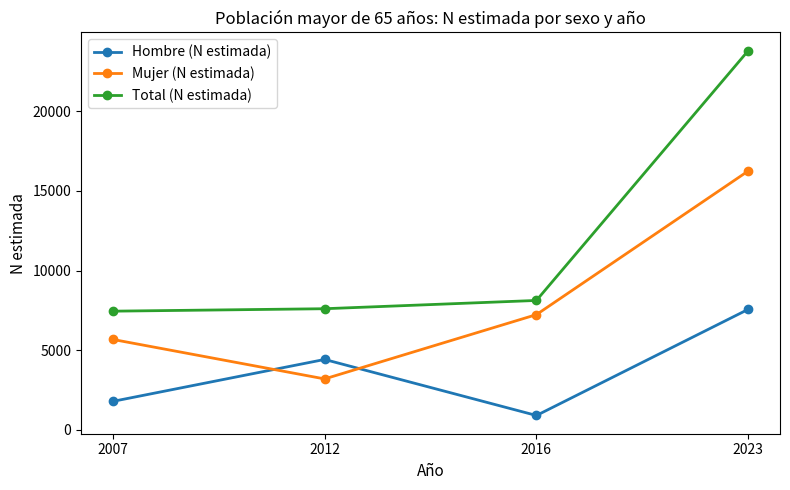

What is the sum of the Mujer (N estimada) values at 2016 and 2023?

23483